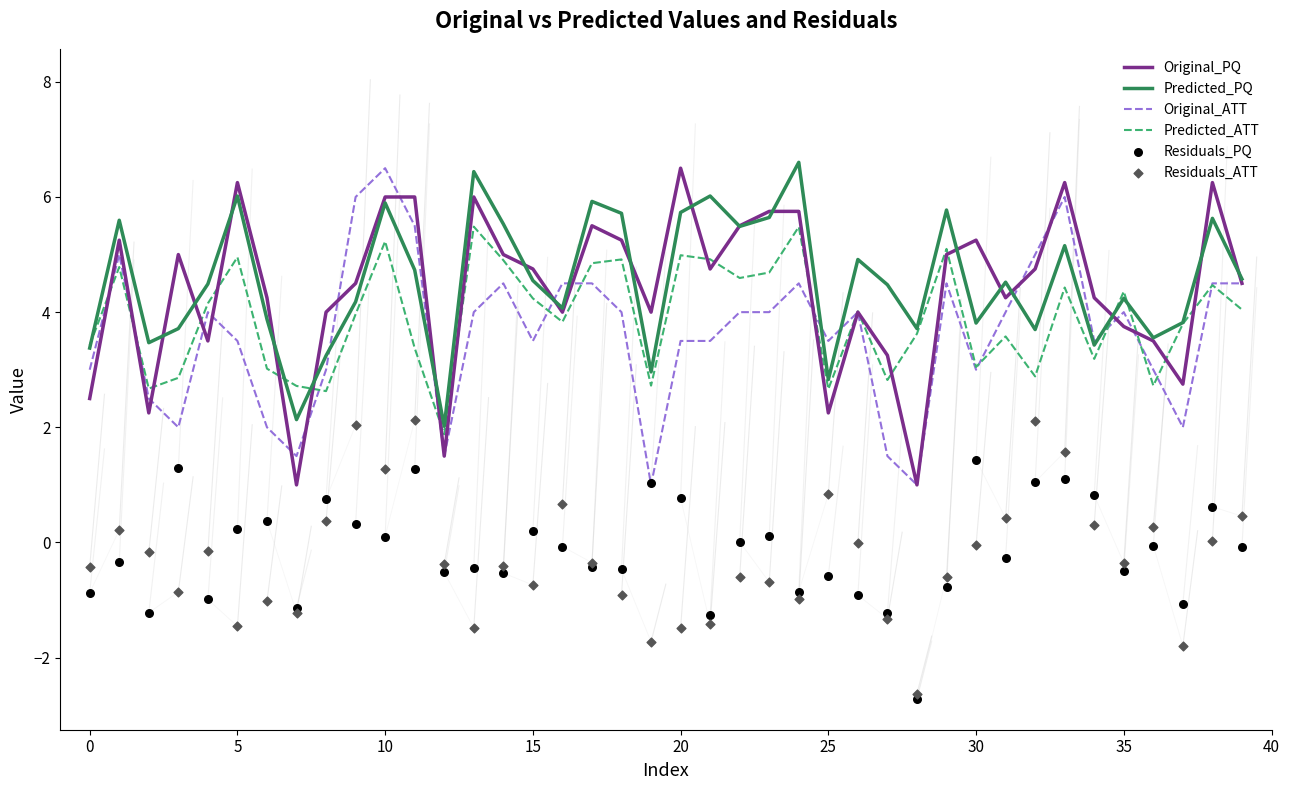

At which category is the sum across all series the highest?

10